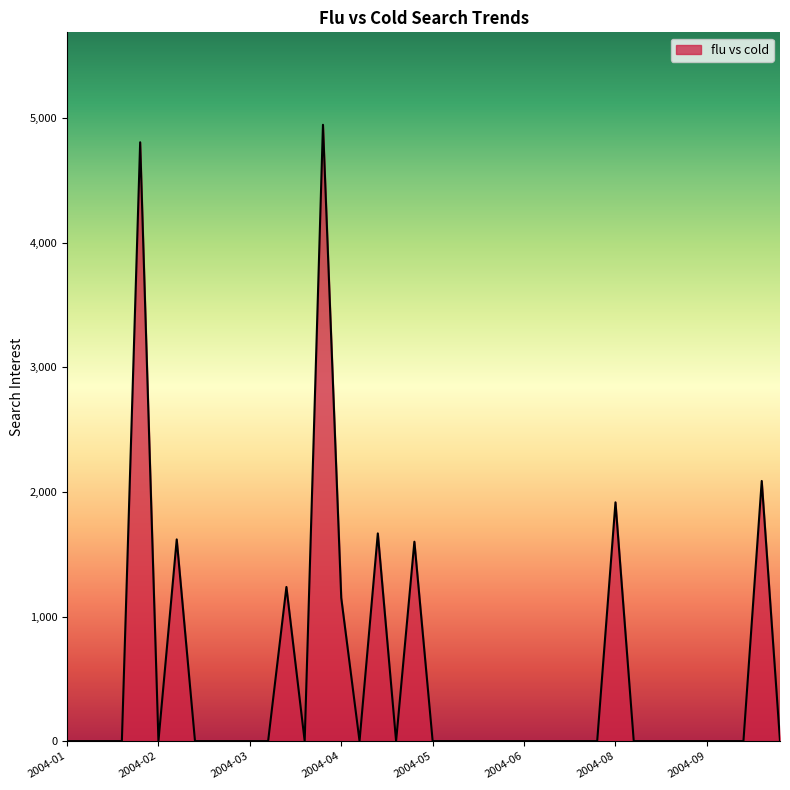

What is the greatest value displayed?

4947.4